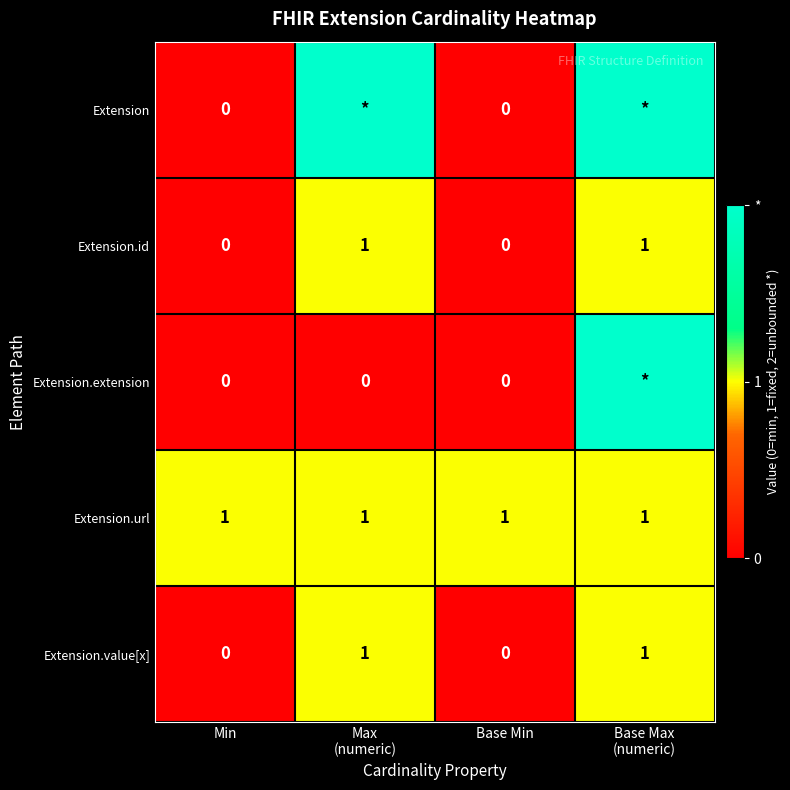

Is it true that Extension.url equals 2 at Min?

False